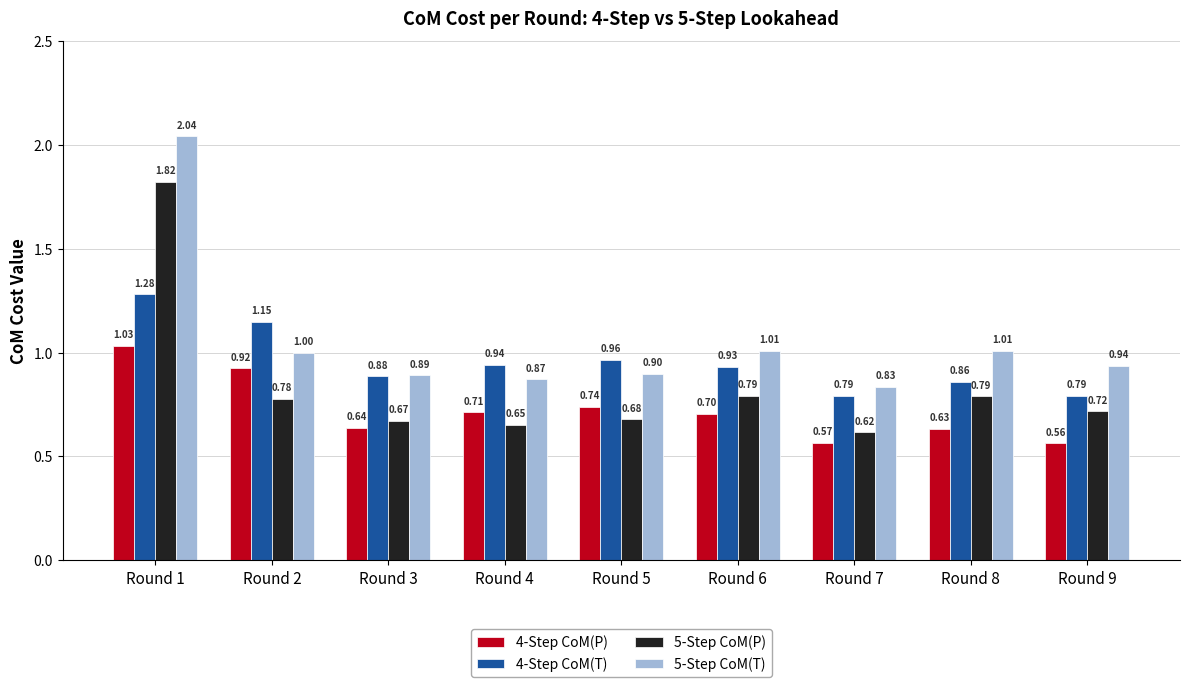

List the series in order of their overall mean, lowest first.

4-Step CoM(P), 5-Step CoM(P), 4-Step CoM(T), 5-Step CoM(T)